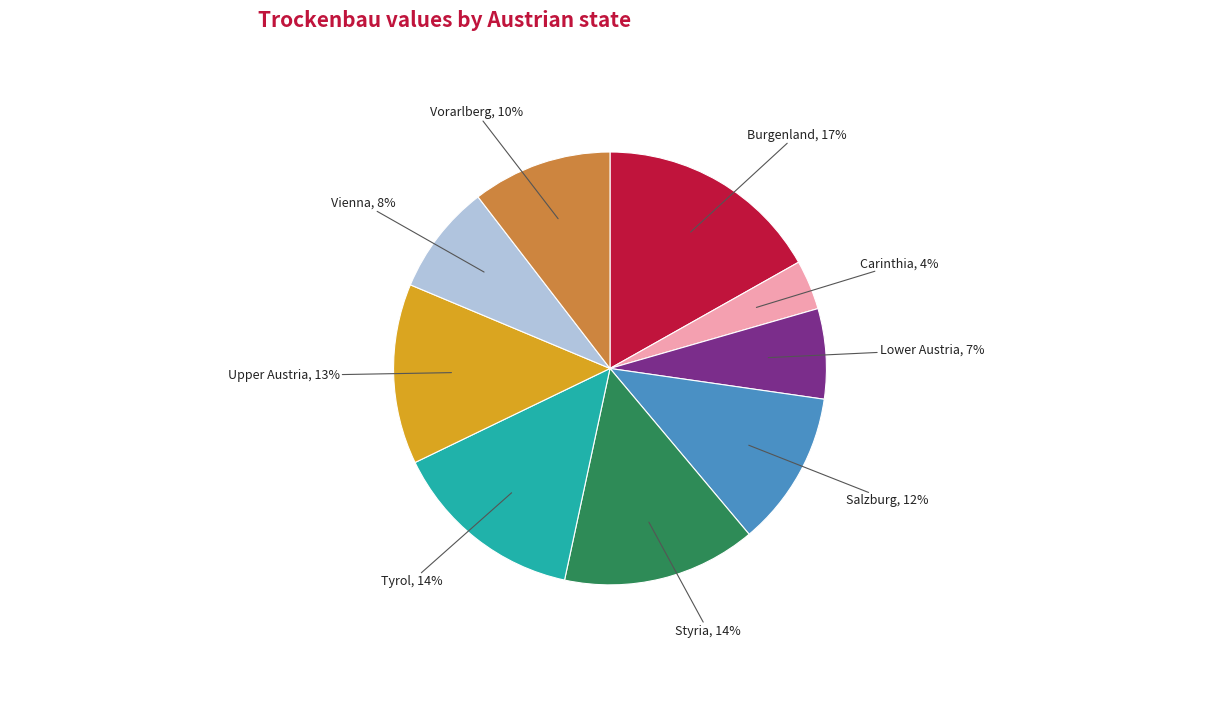

Between Carinthia and Styria, which is larger?

Styria